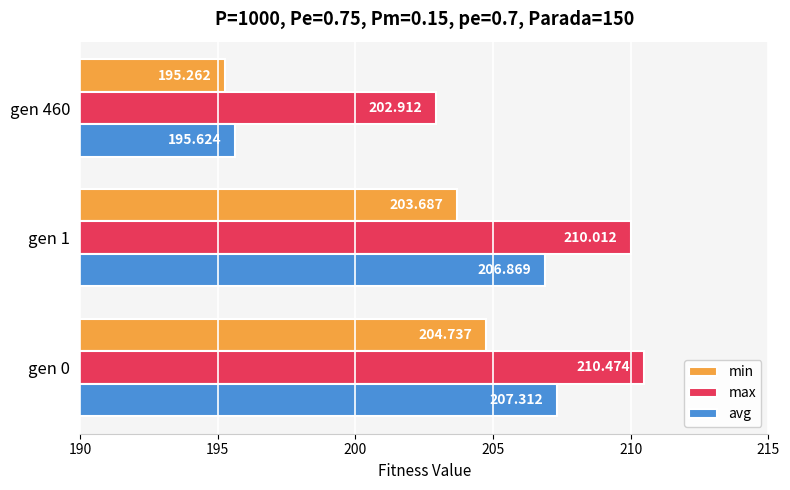

Rank the series by their average value, from lowest to highest.

min, avg, max